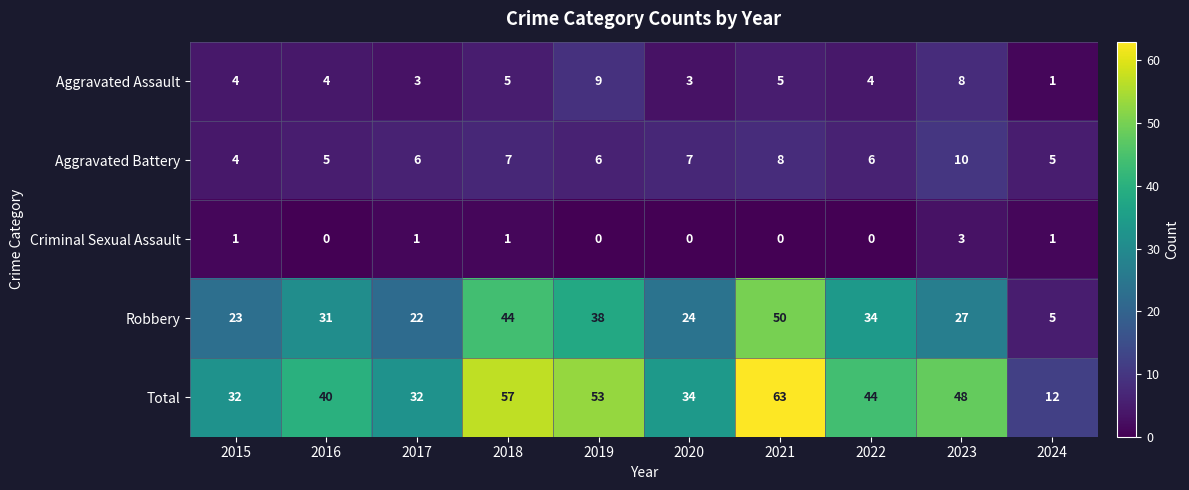

What is the maximum value shown in the chart?

63